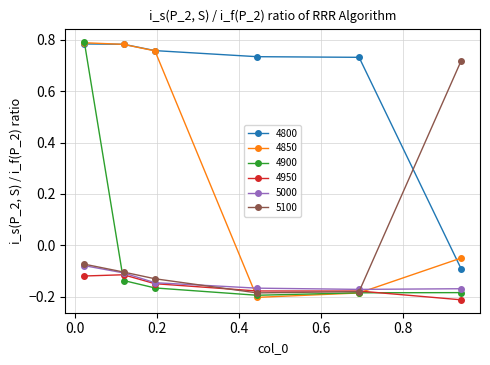

True or false: 5000 has more than 2 interior local peaks.

False